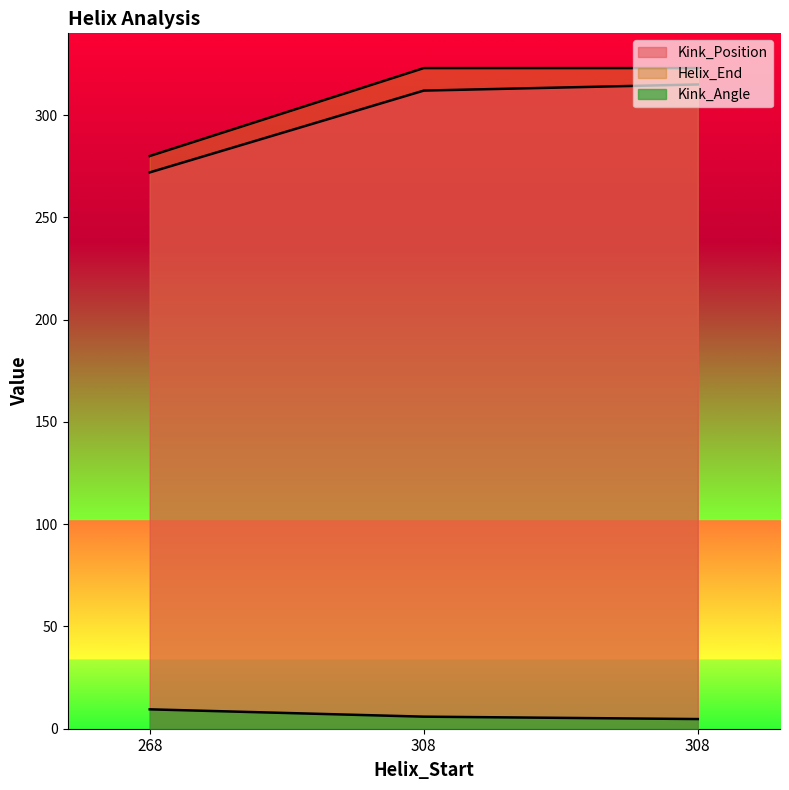

List the labels in order of Helix_End value, largest first.

308, 308, 268